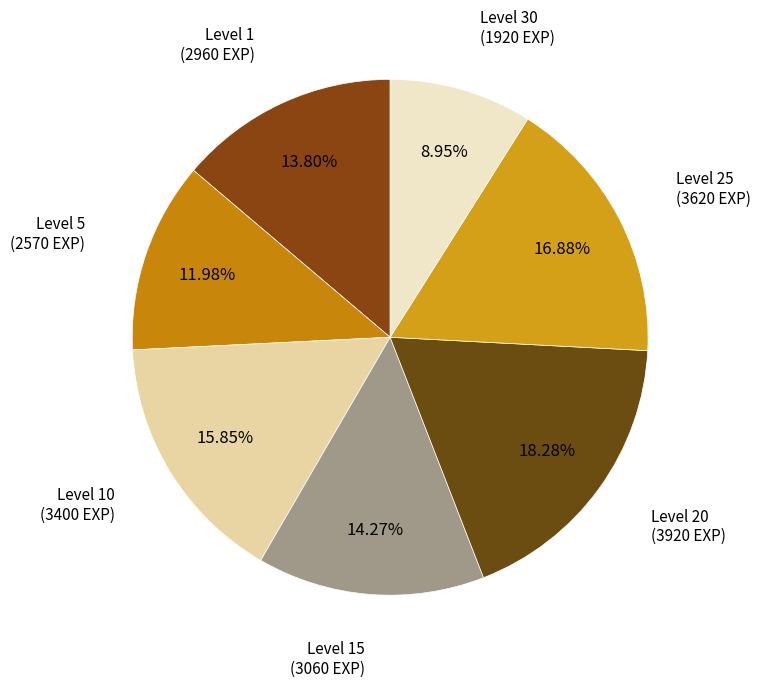

To the nearest percent, what is the difference between the largest and smallest slice percentages?

9%